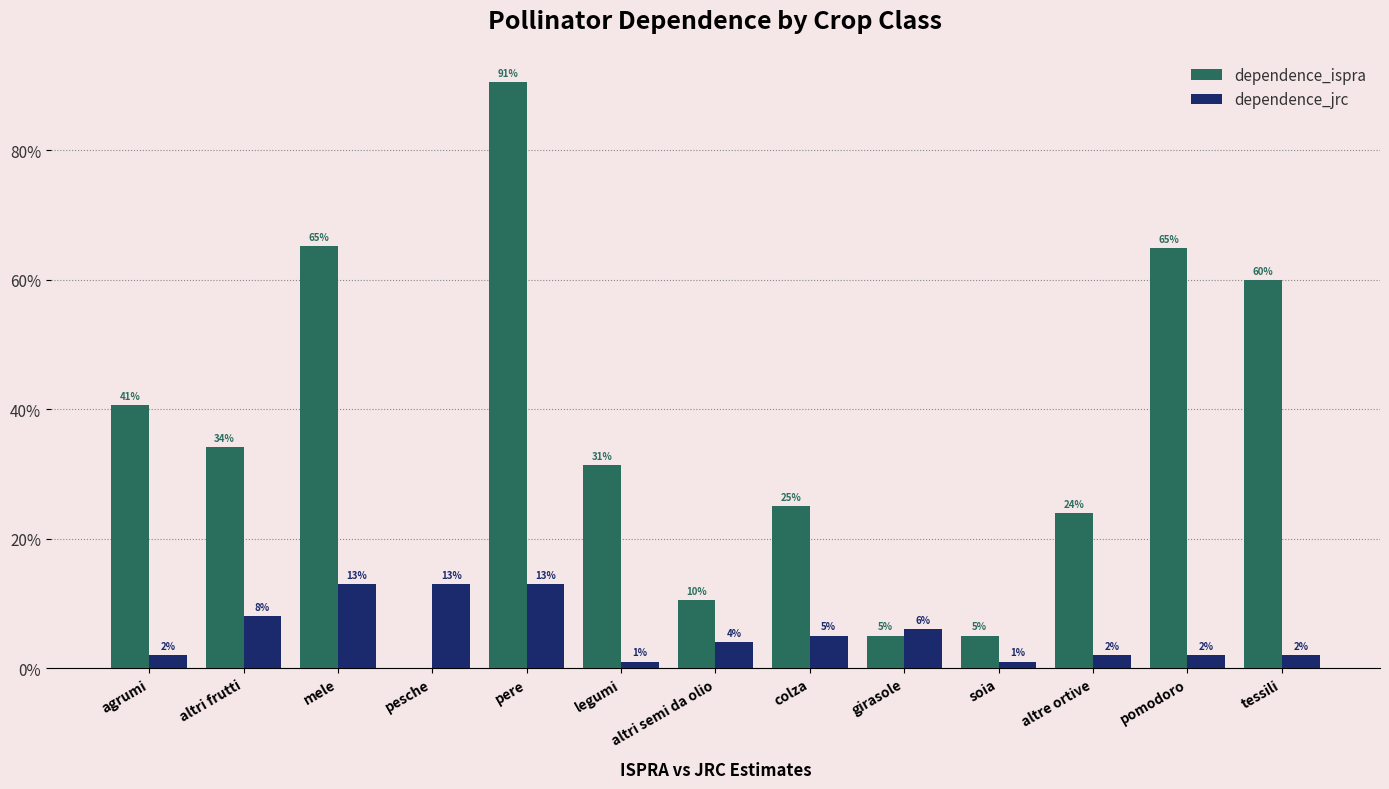

What are all the series names shown in the legend?

dependence_ispra, dependence_jrc